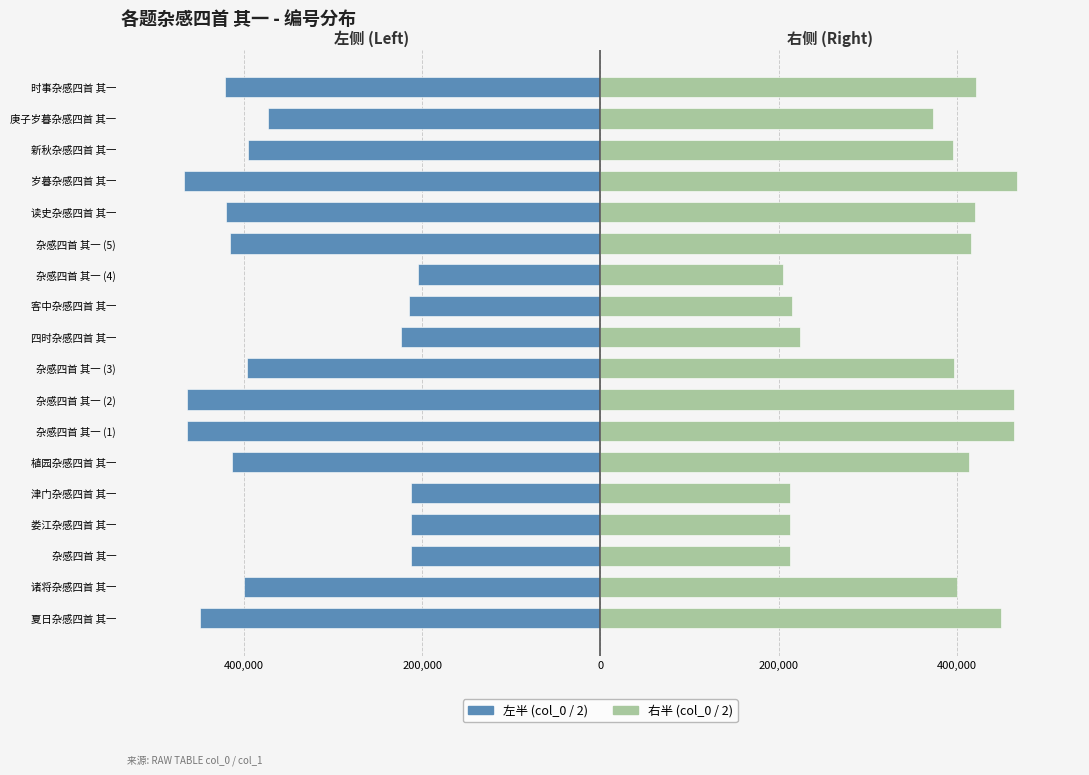

What is the maximum value shown in the chart?

467760.5